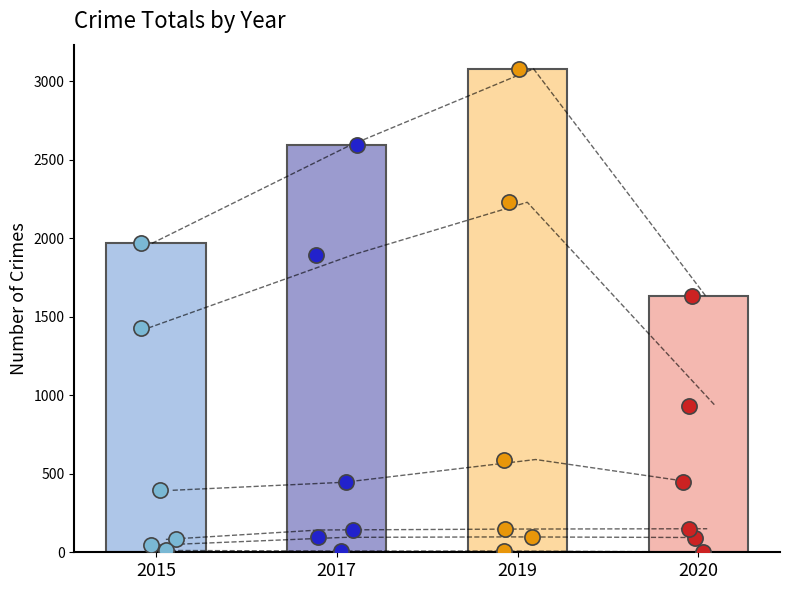

Is the value of 2019 at Criminal Sexual Assault greater than the value of 2020 at Aggravated Battery?

No